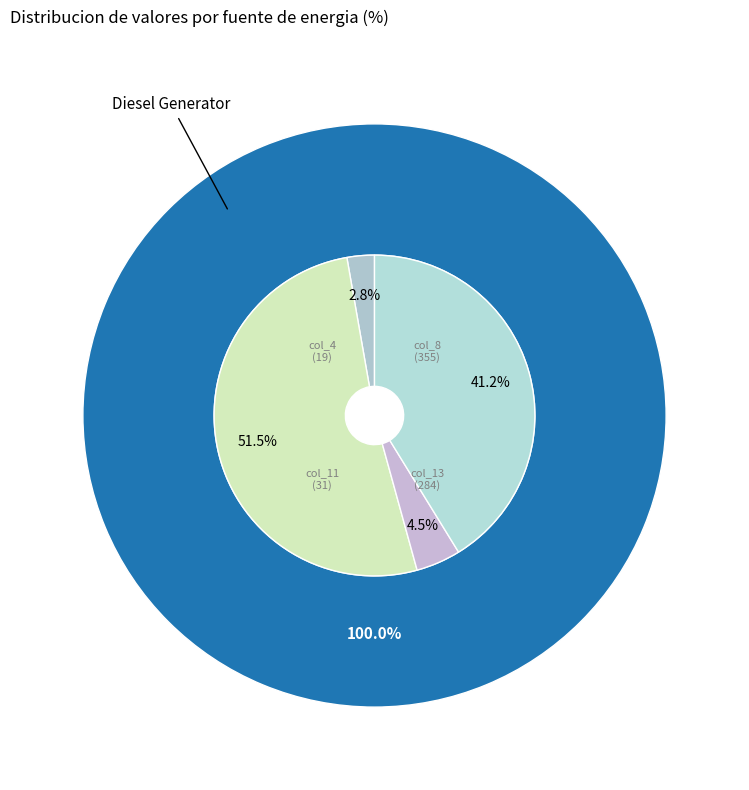

Which category has the biggest portion of the pie?

Diesel Generator